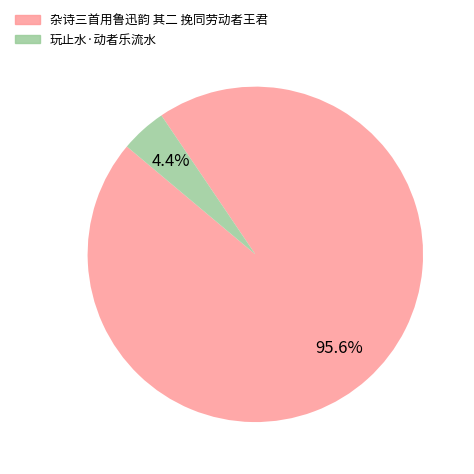

To the nearest percent, what is the difference between the largest and smallest slice percentages?

91%